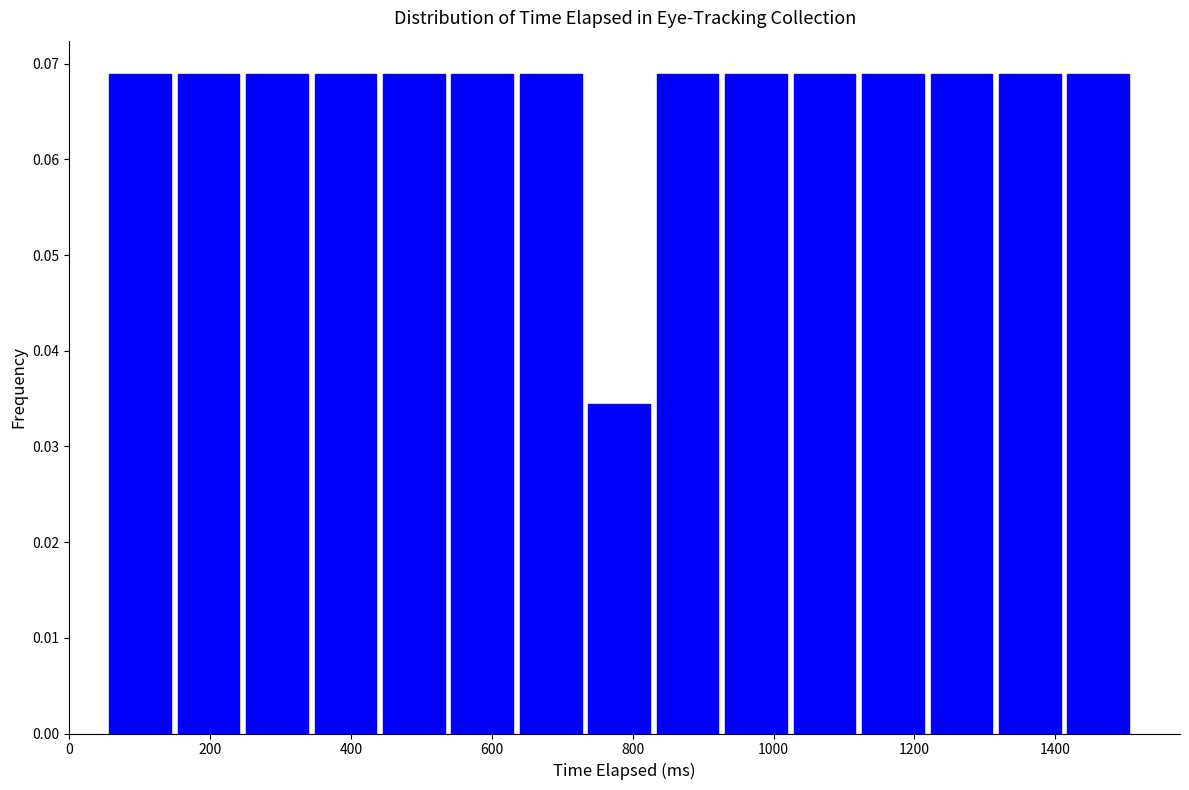

Reading left to right, list every bar in this chart as the range it spans on the x-axis followed by its height. Neither the bar edges nor the heights are printed on the chart, so give them approximately, as read against the axes.

60 to 140: 0.069
140 to 240: 0.069
240 to 340: 0.069
340 to 440: 0.069
440 to 540: 0.069
540 to 640: 0.069
640 to 740: 0.069
740 to 820: 0.034
820 to 920: 0.069
920 to 1020: 0.069
1020 to 1120: 0.069
1120 to 1220: 0.069
1220 to 1320: 0.069
1320 to 1420: 0.069
1420 to 1500: 0.069